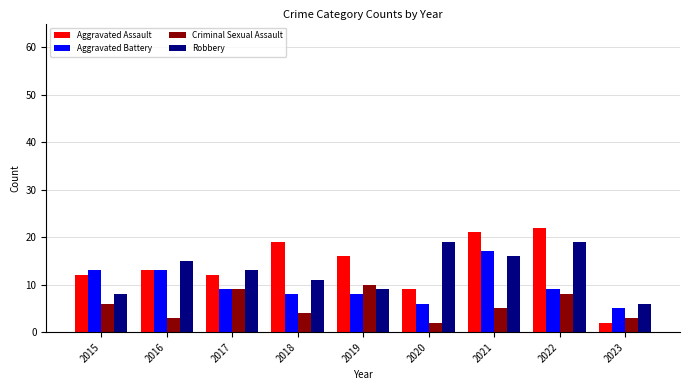

What is the value of the Robbery bar at the 8th from the left?

19